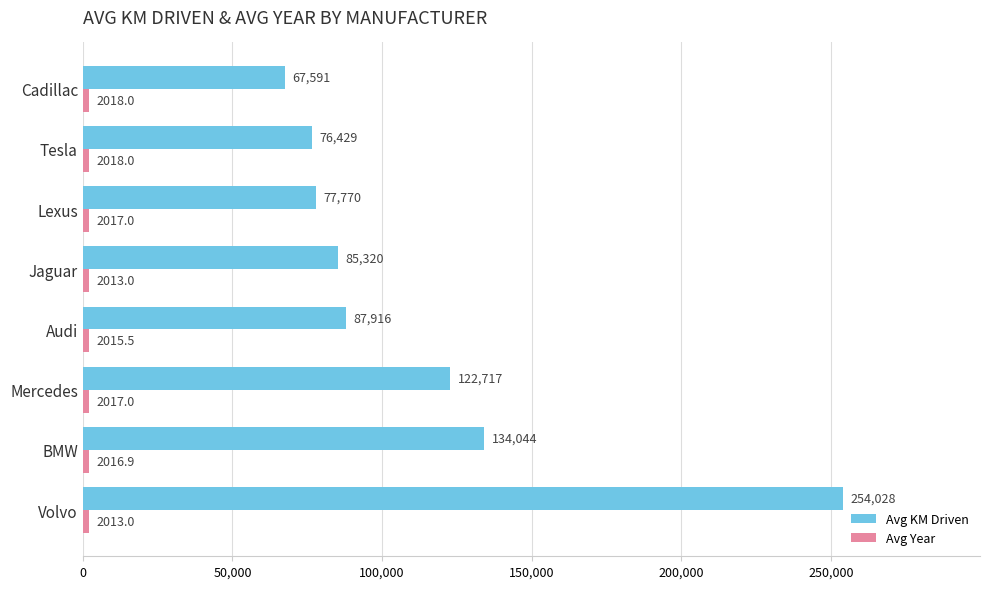

Rank the categories by Avg KM Driven value from lowest to highest.

Cadillac, Tesla, Lexus, Jaguar, Audi, Mercedes, BMW, Volvo